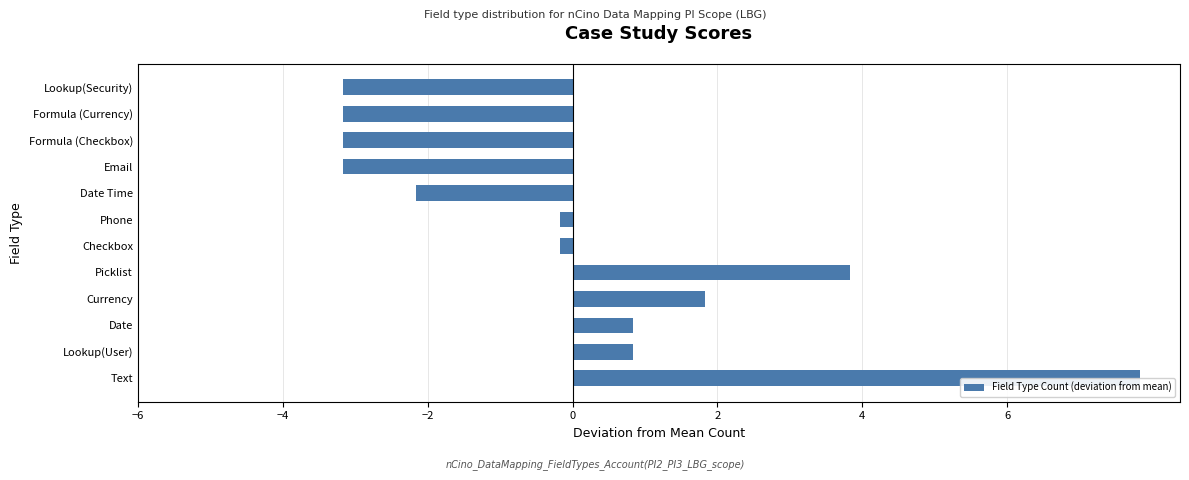

How many data points are less than 0?

7